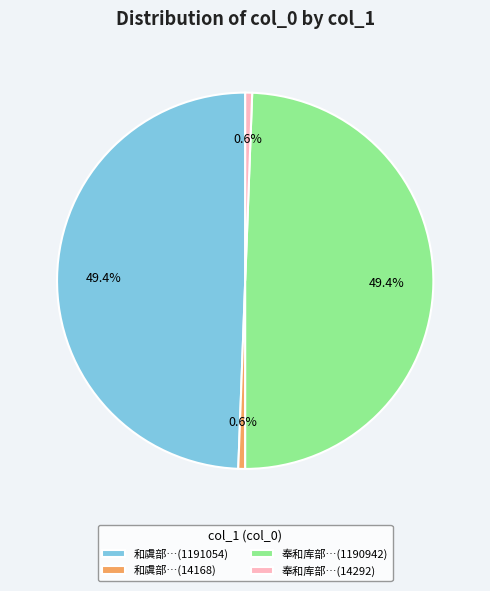

Is there a majority slice in this chart?

No